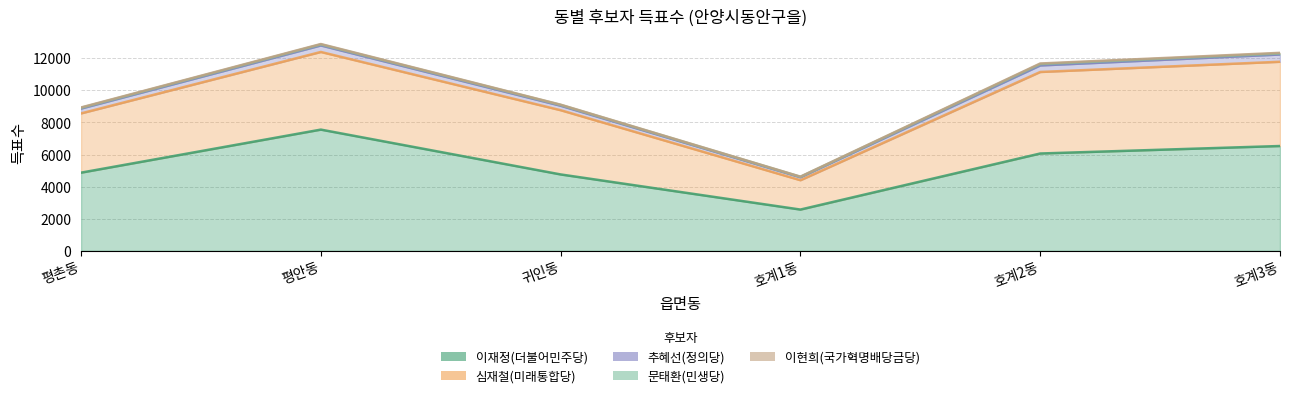

Which series has the largest total across all categories?

이재정(더불어민주당)